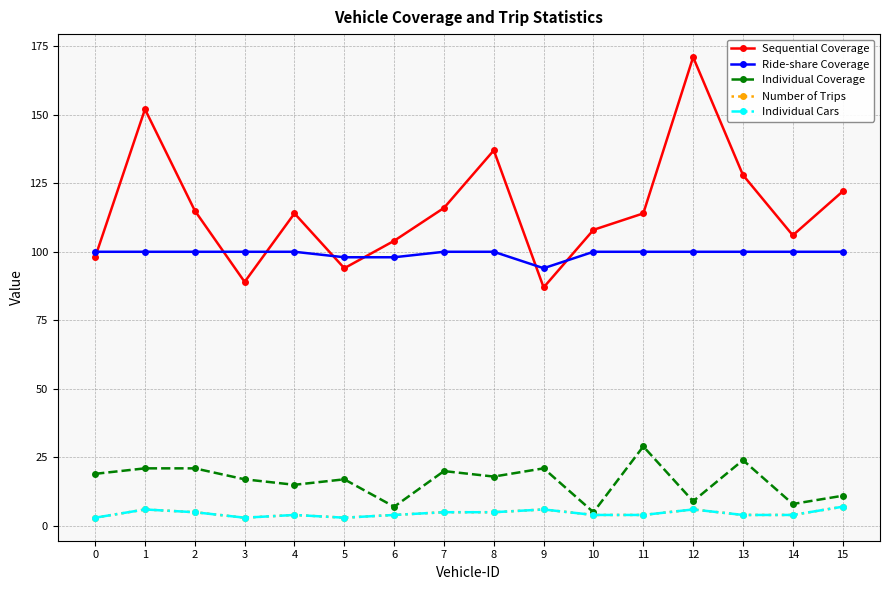

Does the chart have visible grid lines?

Yes